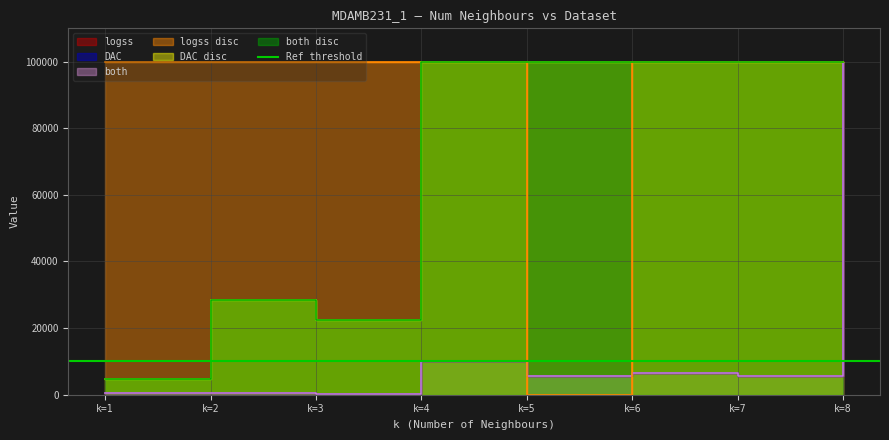

List the series in order of their peak value, lowest first.

logss, DAC, both, logss disc, DAC disc, both disc